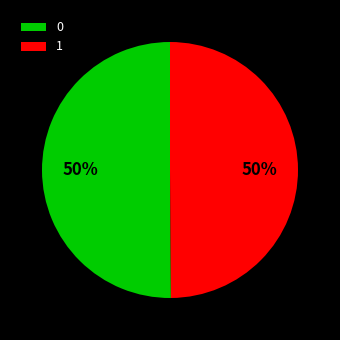

To the nearest percent, what portion does 0 represent?

50%